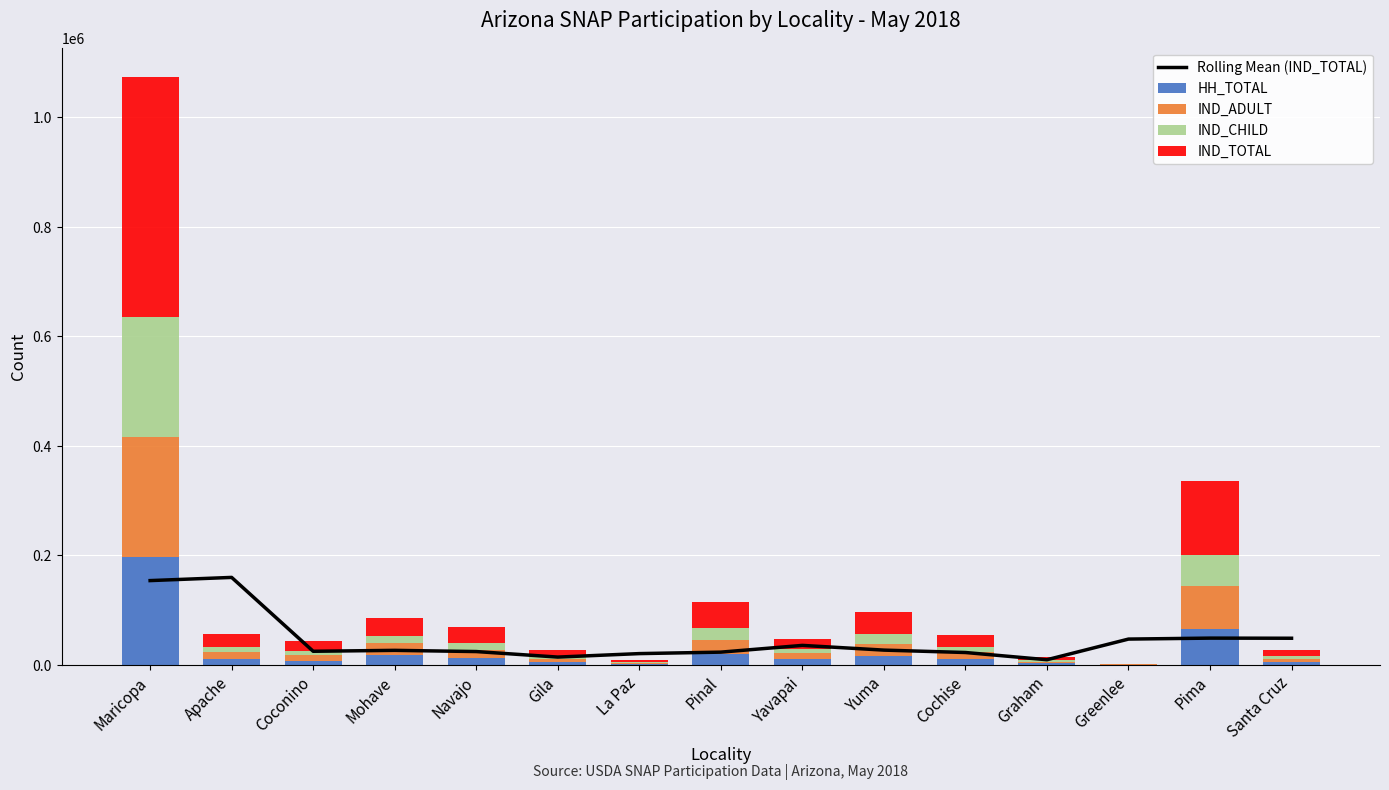

Reading left to right, transcribe all the data shown in this chart.

Rolling Mean (IND_TOTAL): Maricopa=153990.3	Apache=159801.3	Coconino=24869.7	Mohave=26548.0	Navajo=24355.7	Gila=14261.7	La Paz=20616.3	Pinal=23303.0	Yavapai=35611.0	Yuma=26985.0	Cochise=22630.7	Graham=9429.7	Greenlee=47148.3	Pima=48909.0	Santa Cruz=48671.0
HH_TOTAL: Maricopa=197016.0	Apache=9876.0	Coconino=7889.0	Mohave=18245.0	Navajo=11811.0	Gila=5173.0	La Paz=1704.0	Pinal=20527.0	Yavapai=10235.0	Yuma=16665.0	Cochise=10864.0	Graham=2698.0	Greenlee=356.0	Pima=66335.0	Santa Cruz=4574.0
IND_ADULT: Maricopa=218570.0	Apache=13515.0	Coconino=9797.0	Mohave=22125.0	Navajo=16029.0	Gila=6345.0	La Paz=1994.0	Pinal=25414.0	Yavapai=11968.0	Yuma=22236.0	Cochise=13274.0	Graham=3314.0	Greenlee=429.0	Pima=77042.0	Santa Cruz=6126.0
IND_CHILD: Maricopa=219900.0	Apache=9986.0	Coconino=7636.0	Mohave=11550.0	Navajo=12507.0	Gila=4511.0	La Paz=1399.0	Pinal=22186.0	Yavapai=6948.0	Yuma=18081.0	Cochise=8448.0	Graham=2539.0	Greenlee=285.0	Pima=57836.0	Santa Cruz=5009.0
IND_TOTAL: Maricopa=438470.0	Apache=23501.0	Coconino=17433.0	Mohave=33675.0	Navajo=28536.0	Gila=10856.0	La Paz=3393.0	Pinal=47600.0	Yavapai=18916.0	Yuma=40317.0	Cochise=21722.0	Graham=5853.0	Greenlee=714.0	Pima=134878.0	Santa Cruz=11135.0